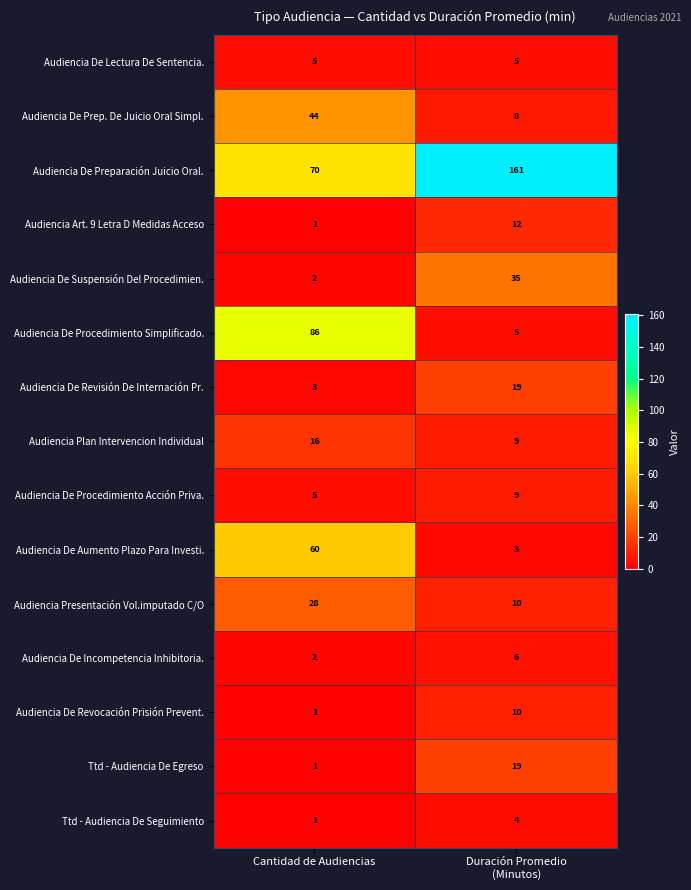

What is the difference between the highest and lowest values at Cantidad de Audiencias?

85